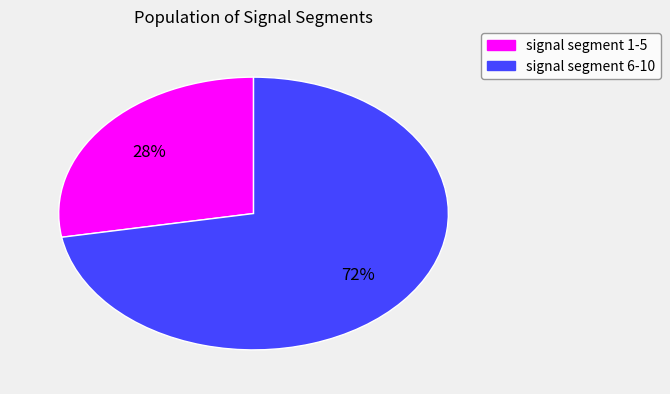

How many segments does this pie chart have?

2